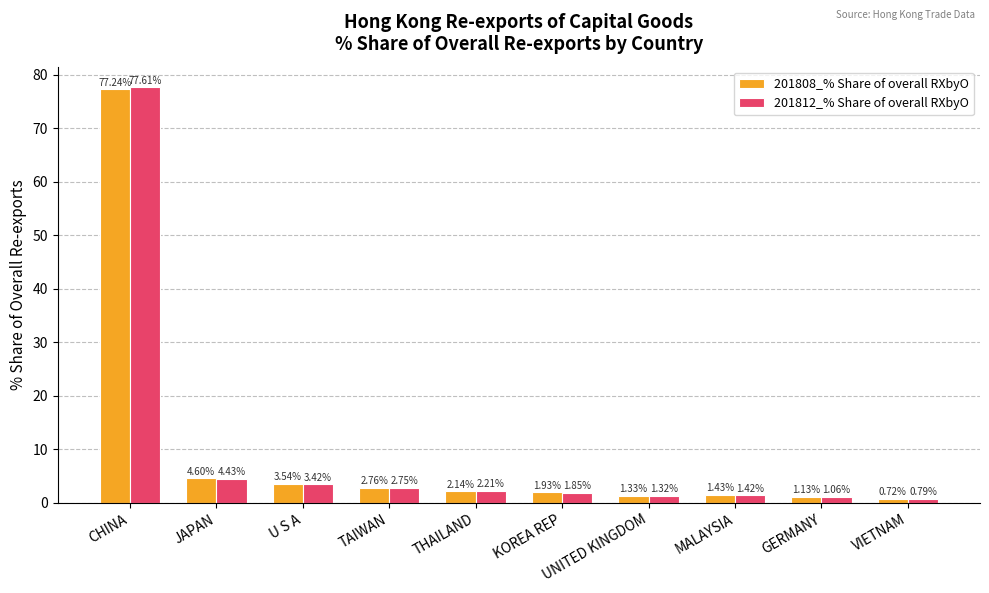

What is the maximum value shown in the chart?

77.6